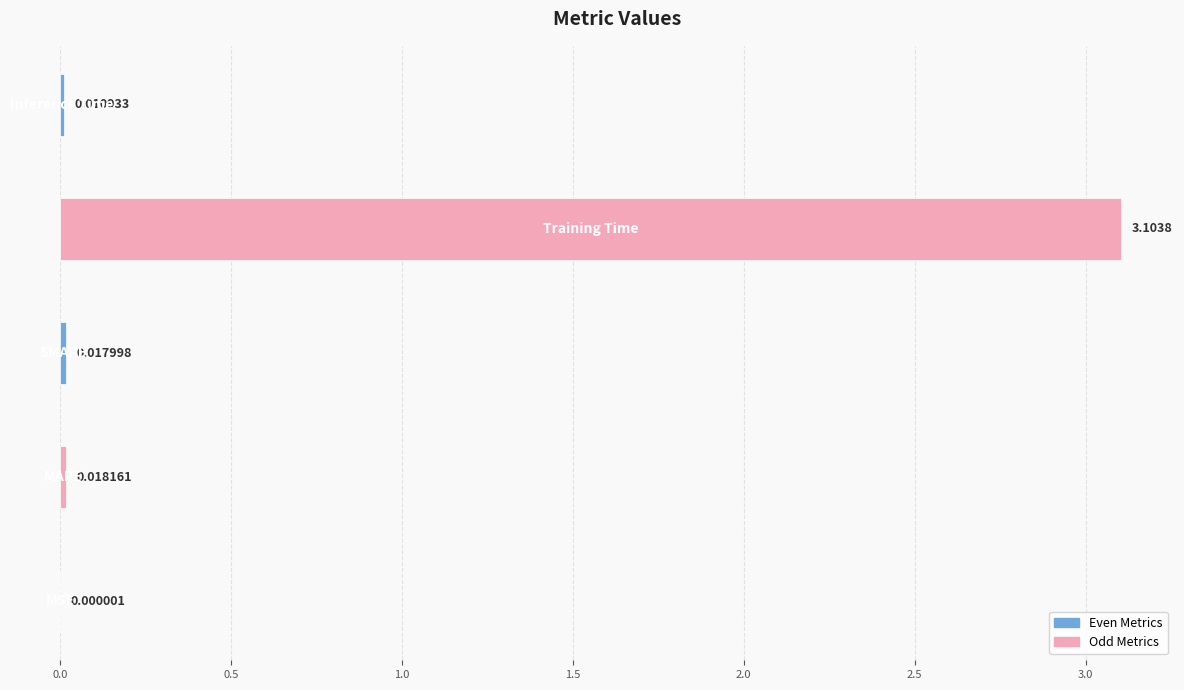

What is the sum of all values?

3.2